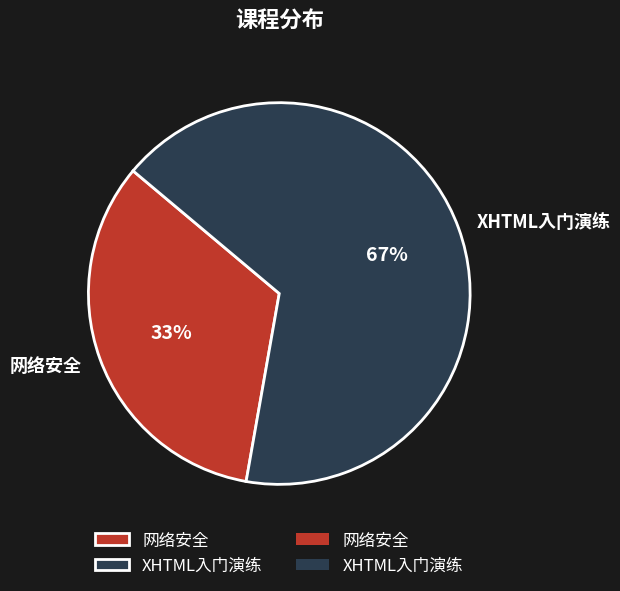

Is the sum of 网络安全 and XHTML入门演练 greater than half?

Yes